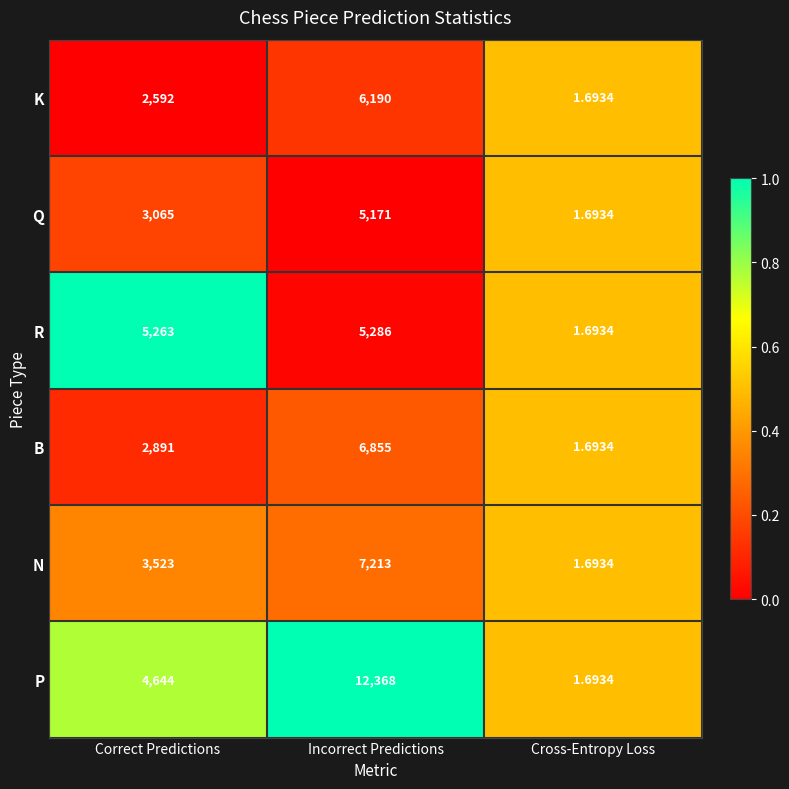

Where is R nearest to the value 2643?

Correct Predictions